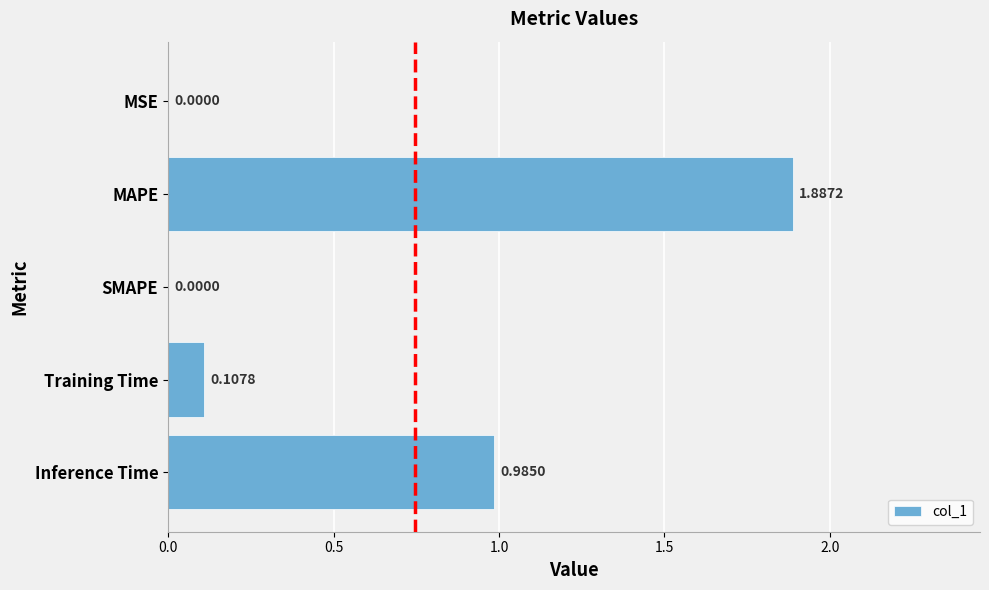

What is the sum of all values?

3.0